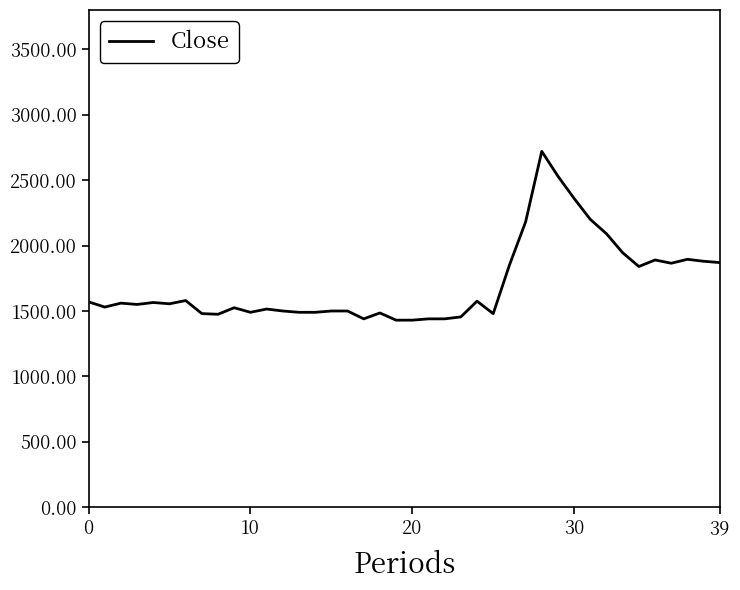

What is the greatest value displayed?

2720